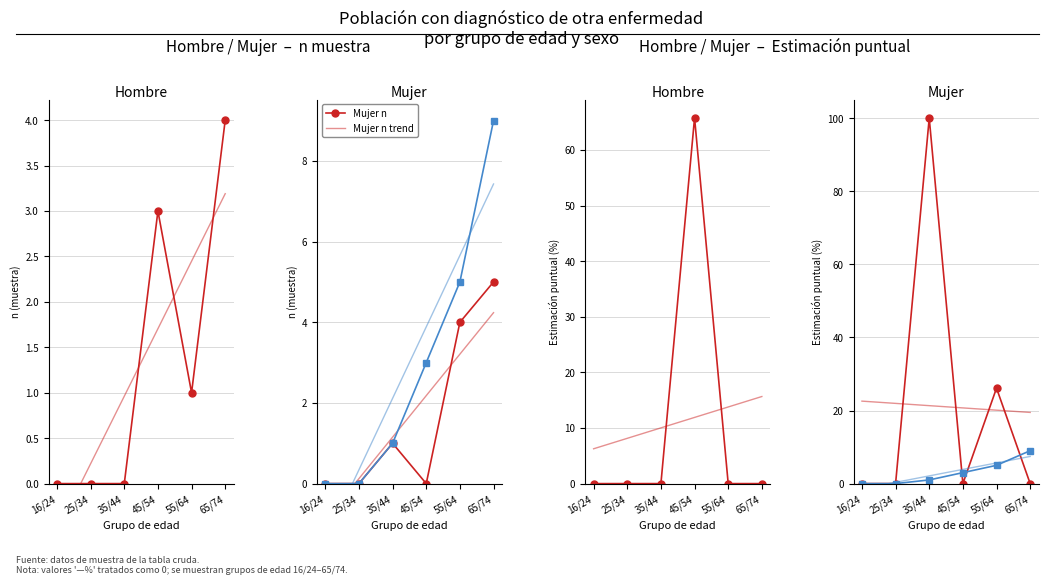

At which category does Mujer_est reach its first local valley?

45/54